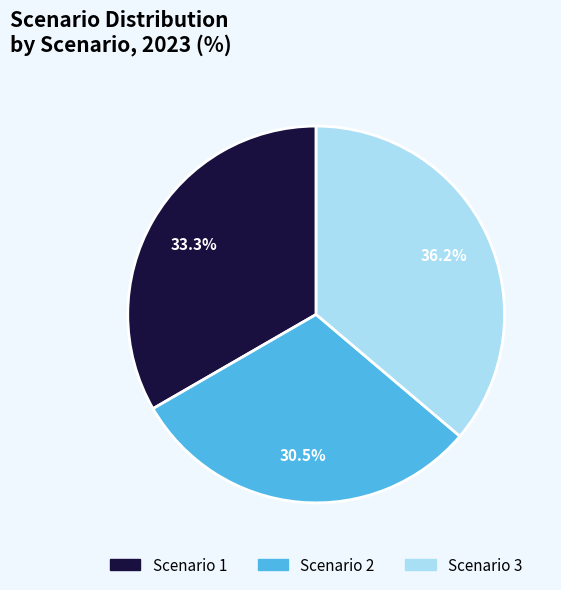

Rank the categories by value from lowest to highest.

Scenario 2, Scenario 1, Scenario 3